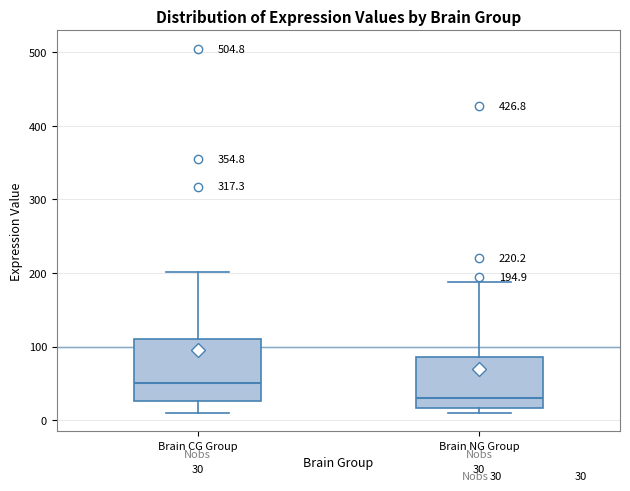

Which box has the highest median line?

Brain CG Group